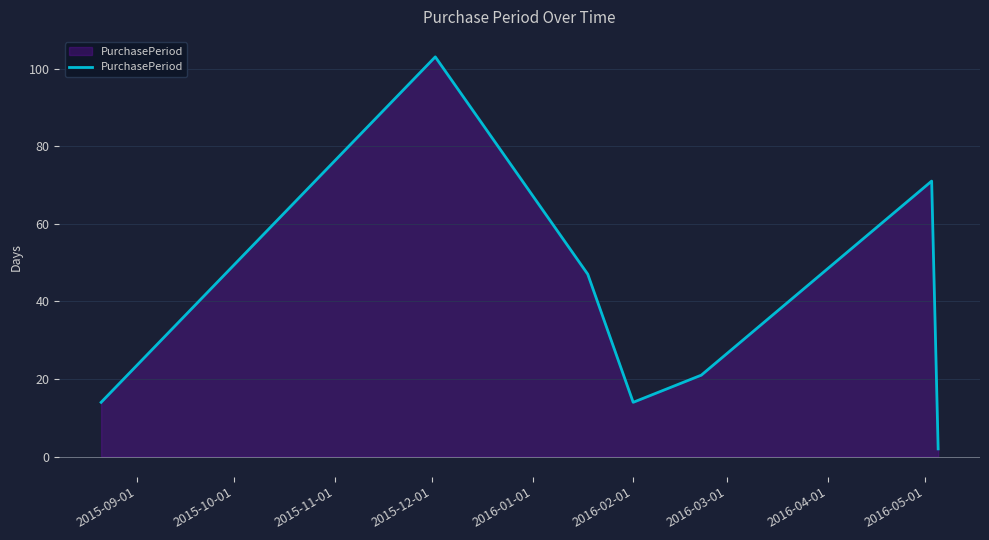

How many interior local valleys (lower than both neighbors) does the data have?

1